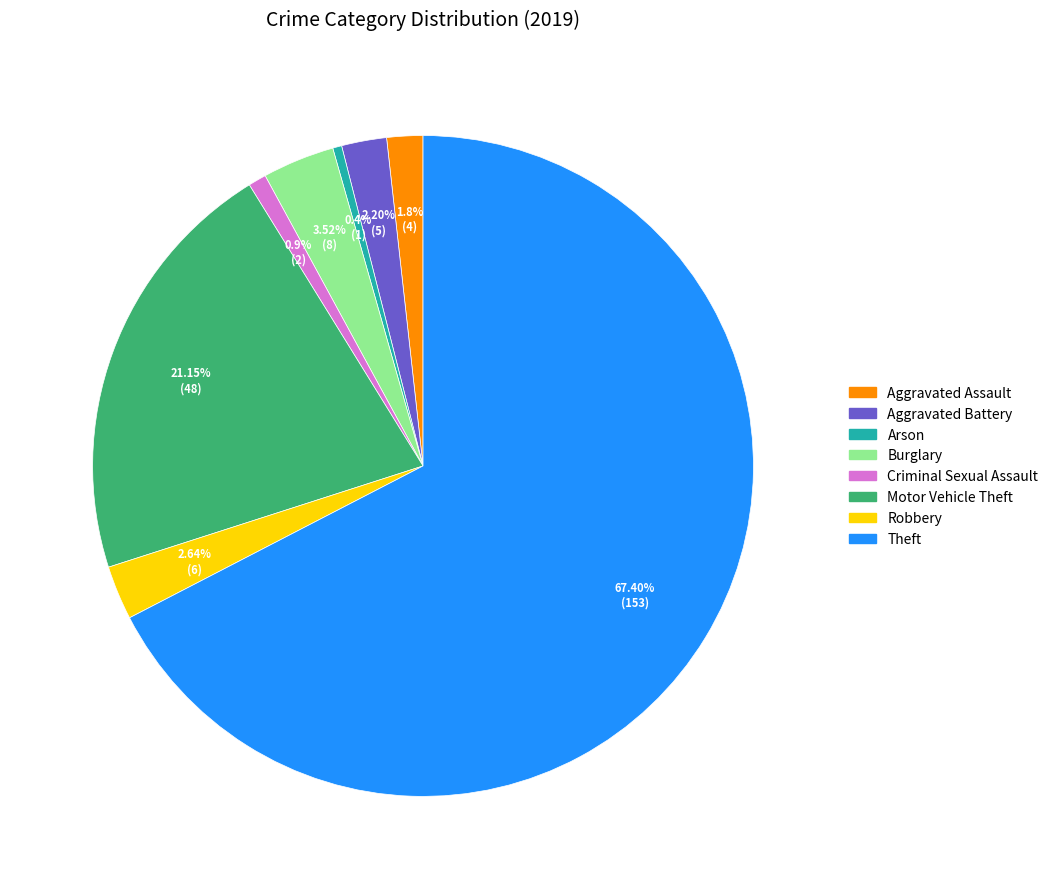

To the nearest percent, what is the difference between the Robbery and Criminal Sexual Assault slice percentages?

2%